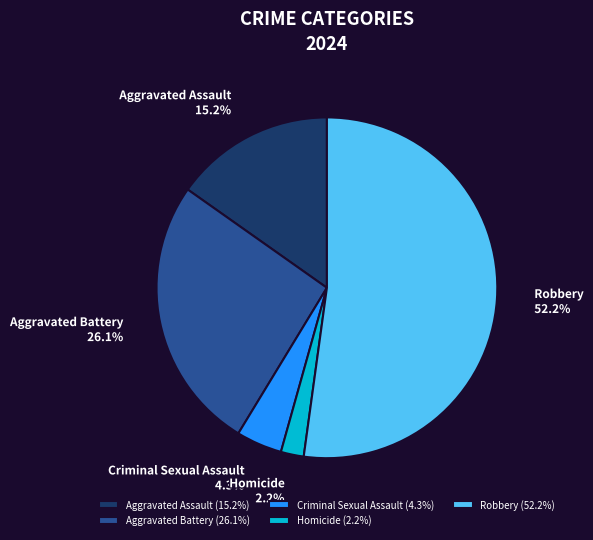

Rank the categories by value from lowest to highest.

Homicide, Criminal Sexual Assault, Aggravated Assault, Aggravated Battery, Robbery